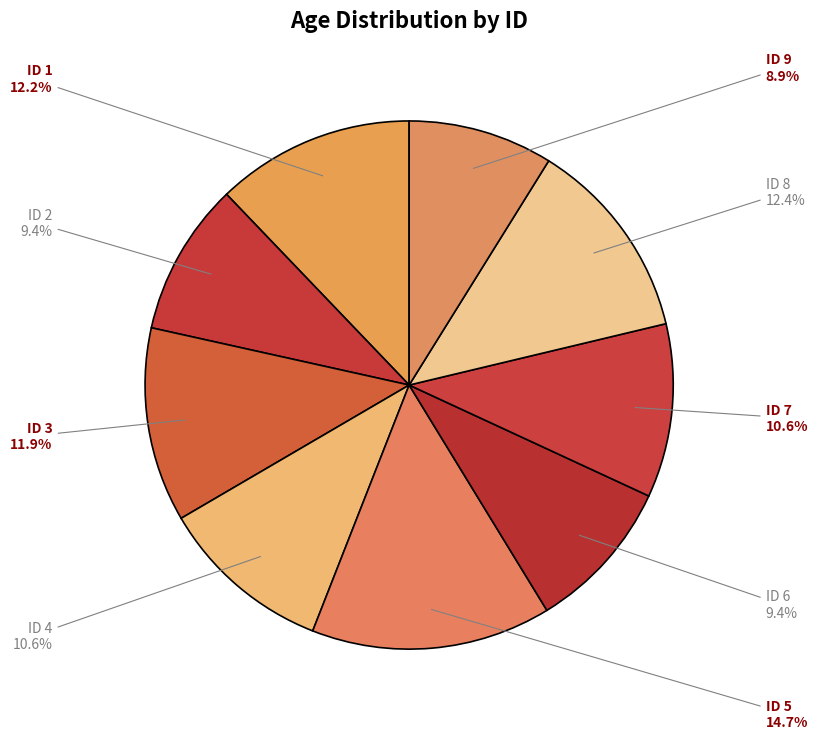

Count the number of slices in the pie.

9